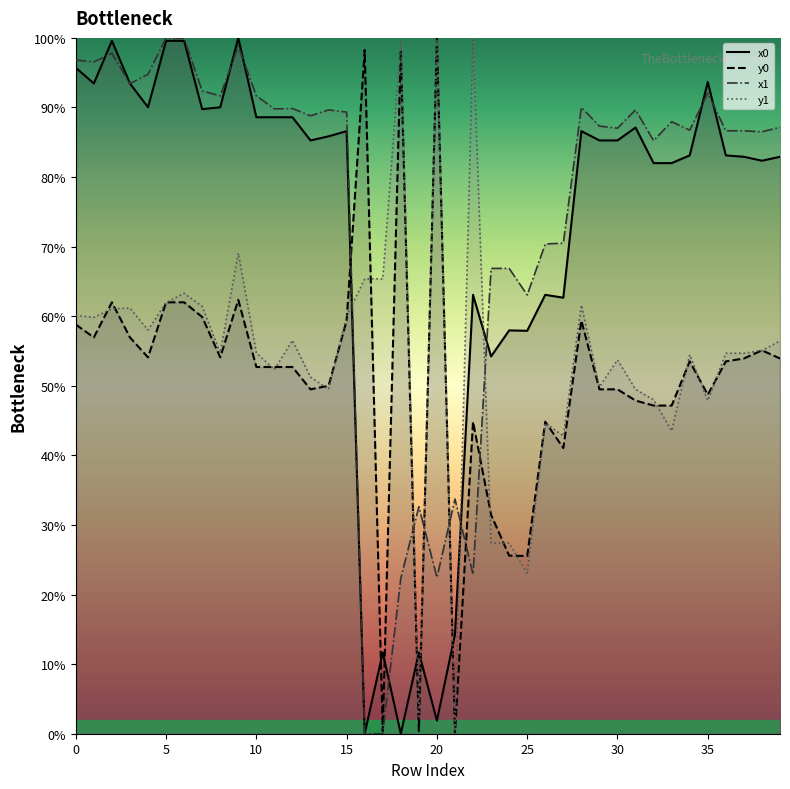

Which label corresponds to the largest value in the chart?

9